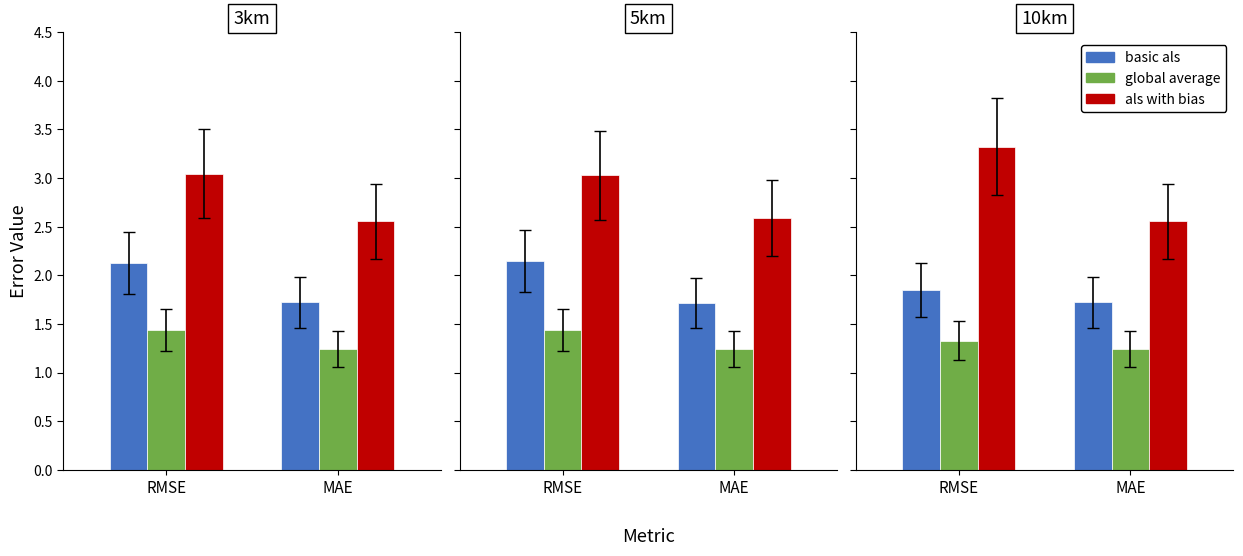

What is the label of the 1st bar from the right?

MAE